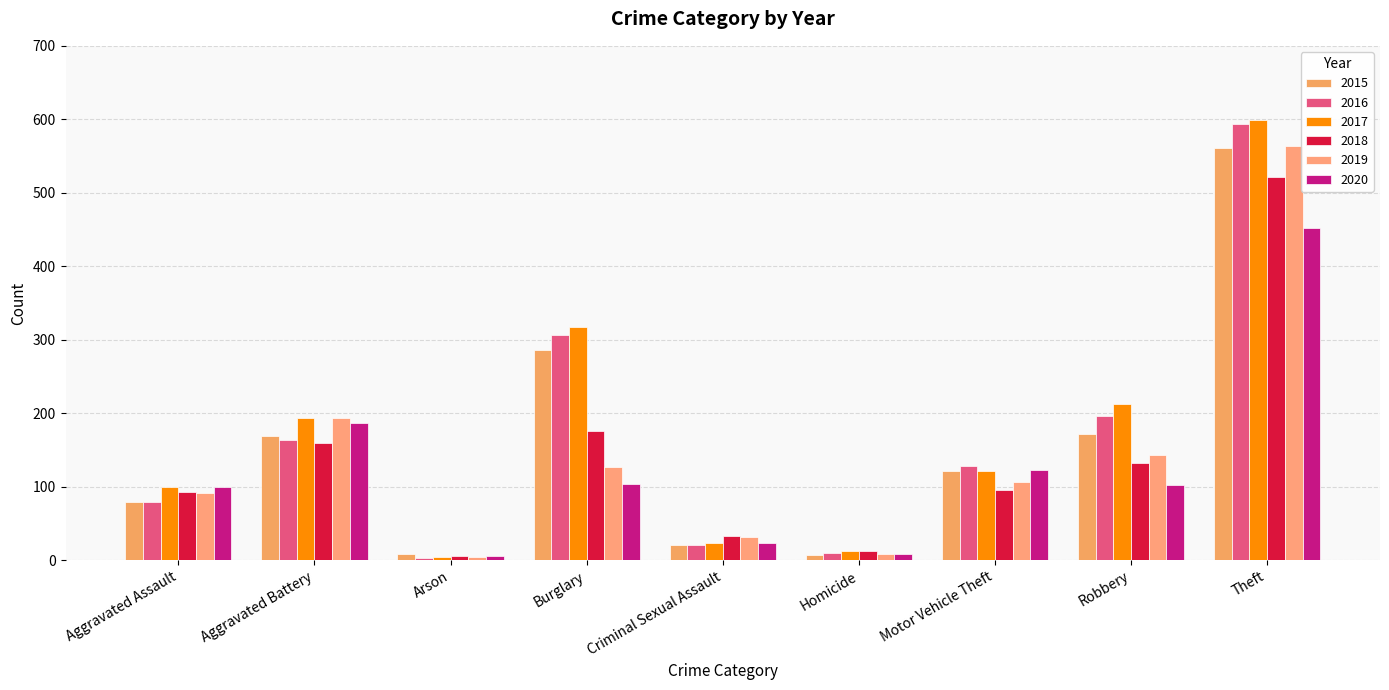

What position from the right is Burglary?

6